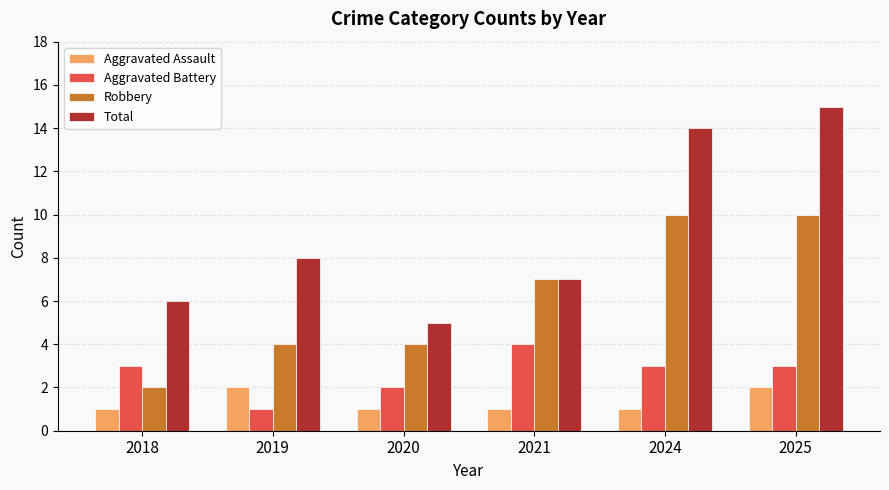

What is the spread (max minus min) of values at 2019?

7